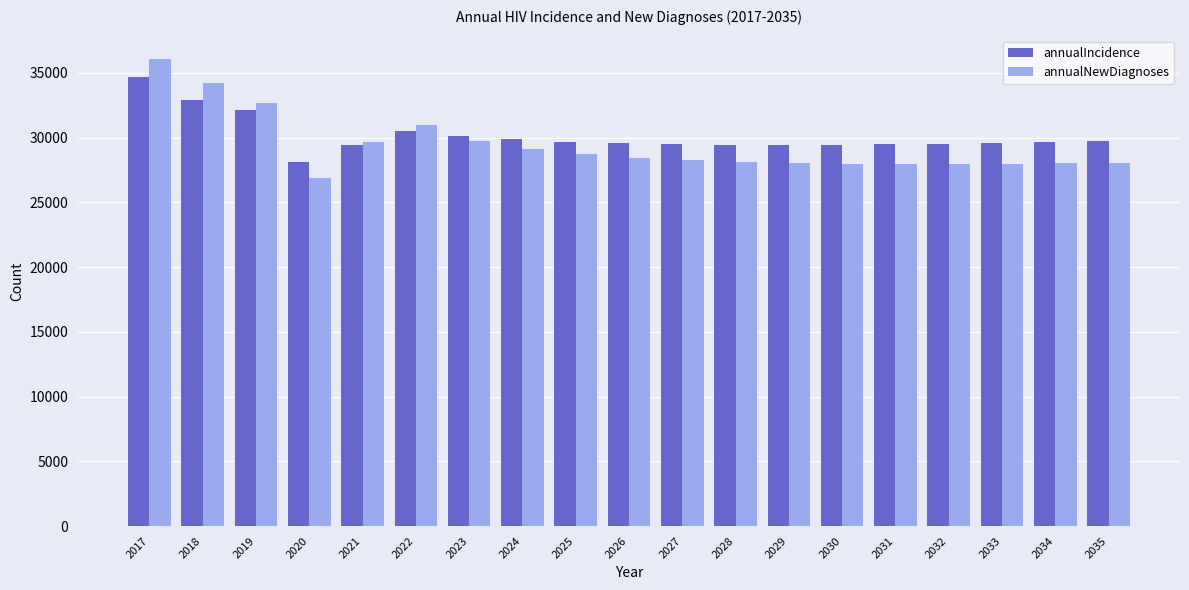

Count the number of categories in the chart.

19